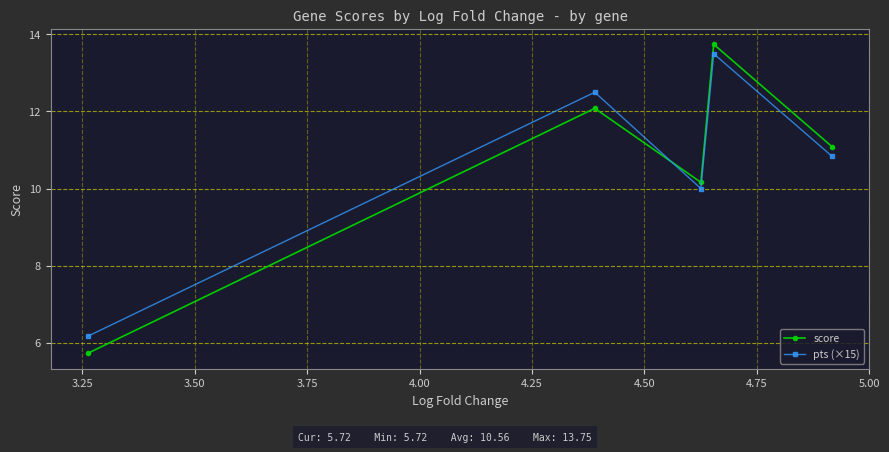

Reading left to right, list all the values displayed in this chart.

score: 5.7	12.1	10.2	13.7	11.1
pts (×15): 6.2	12.5	10.0	13.5	10.8